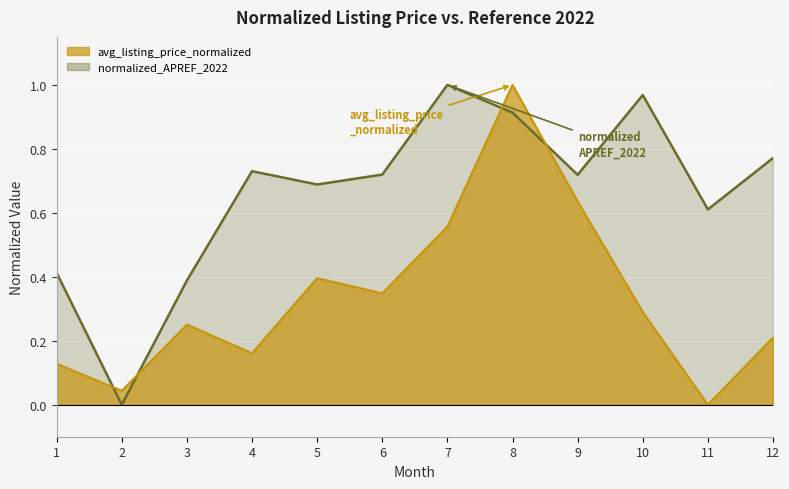

What is the sum of all normalized_APREF_2022 values?

7.9